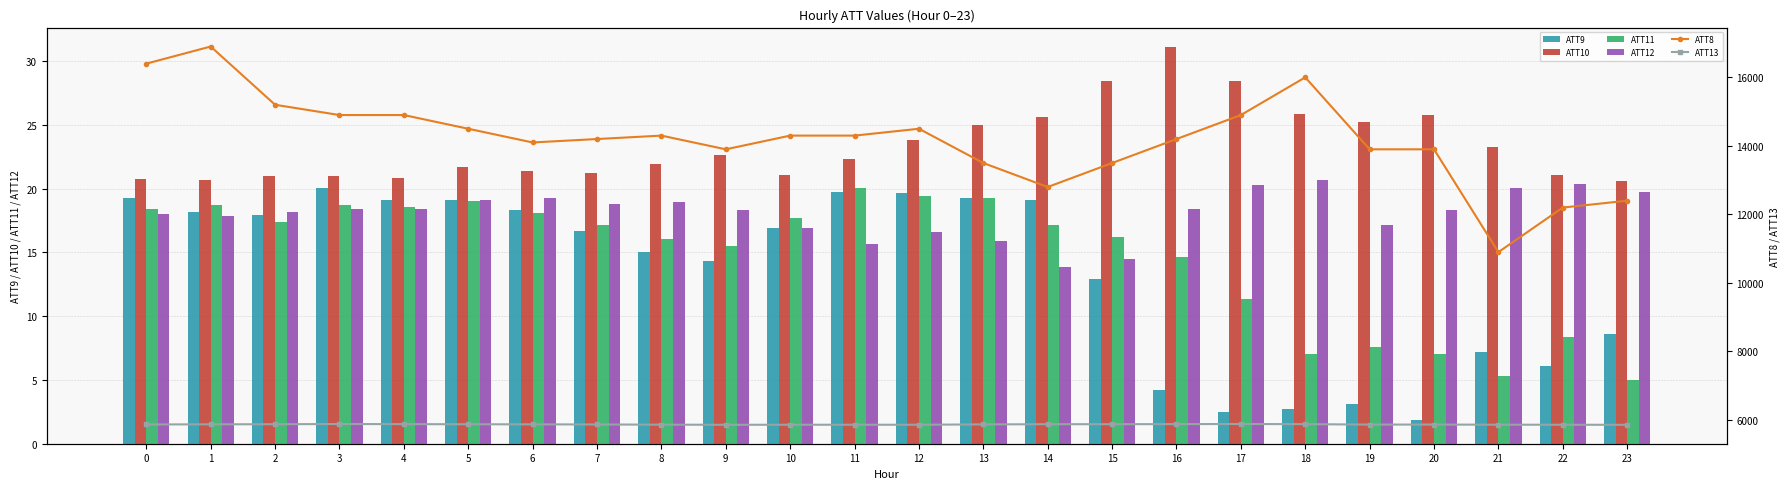

What is the difference between the ATT8 values at 9 and 8?

400.0